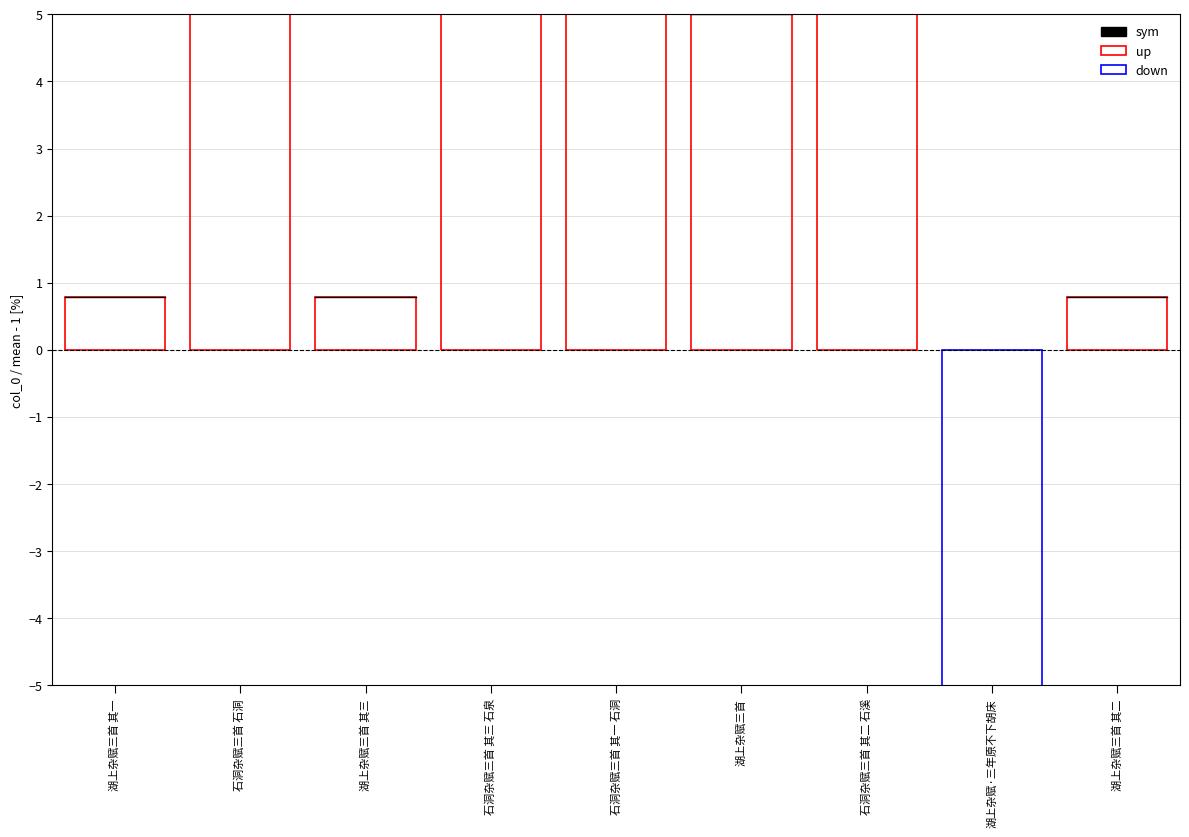

At which label does the data first exceed 5?

石洞杂赋三首 石洞